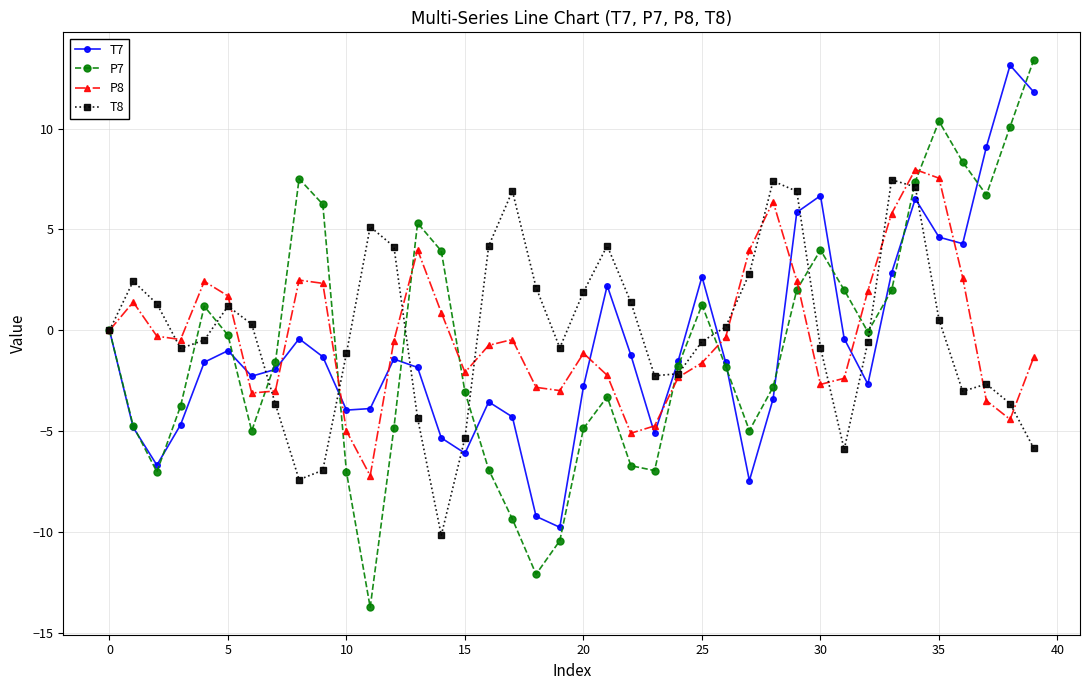

What is the value of the P8 point at the 22nd from the left?

-2.2